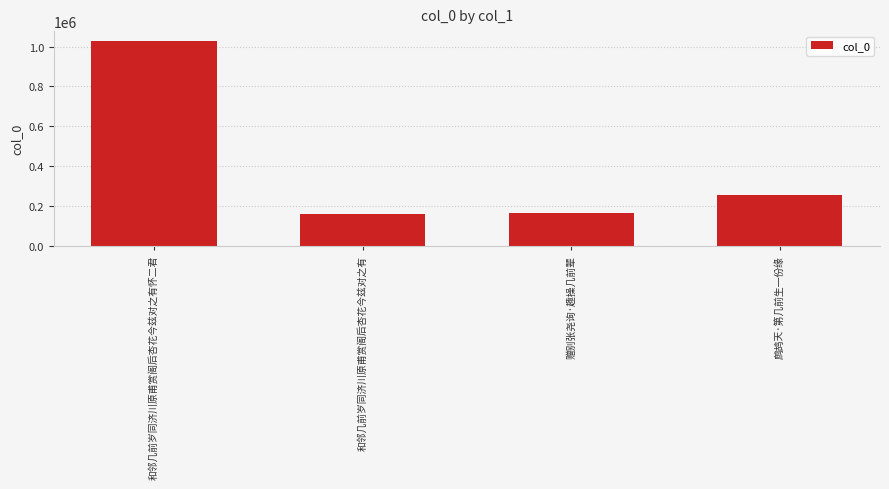

What is the ratio of the value at 鹧鸪天·第几前生一份缘 to the value at 赠别张尧询·趣操几前辈?

1.5